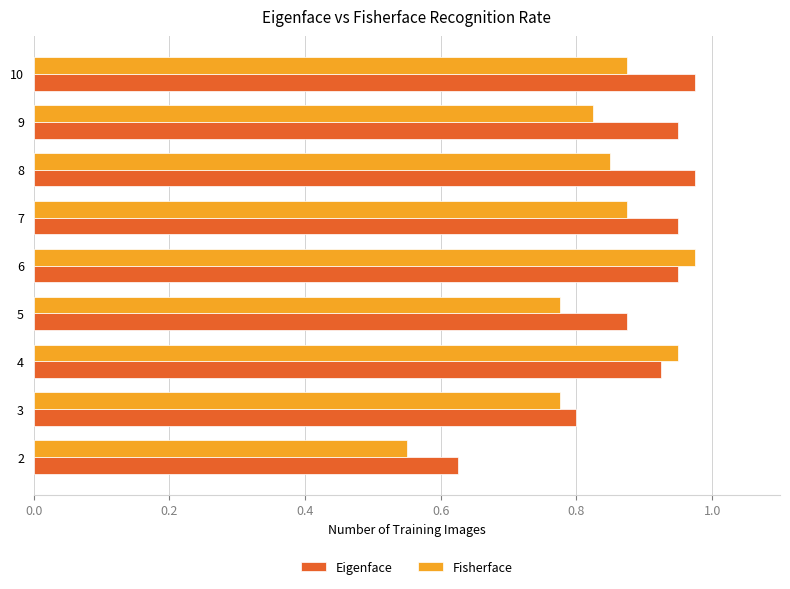

What is the sum of all Fisherface values?

7.5